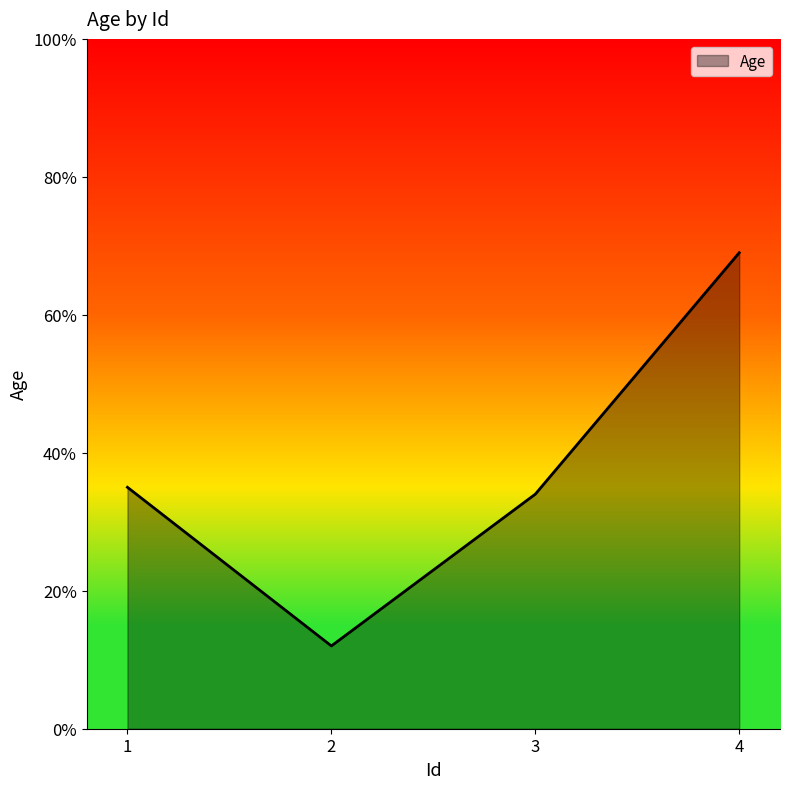

What is the greatest value displayed?

69